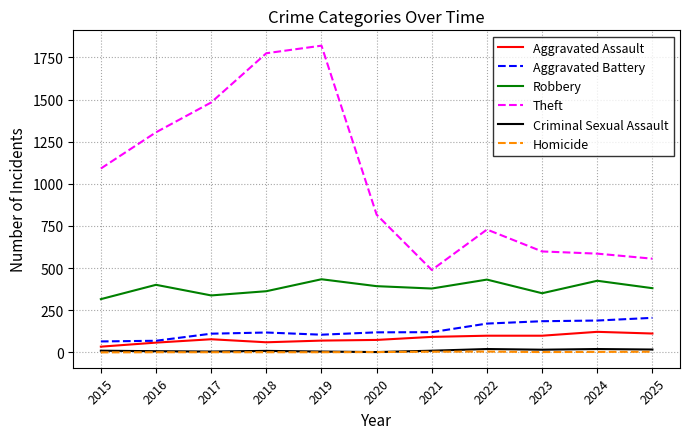

Is it true that Aggravated Battery equals 210 at 2020?

False